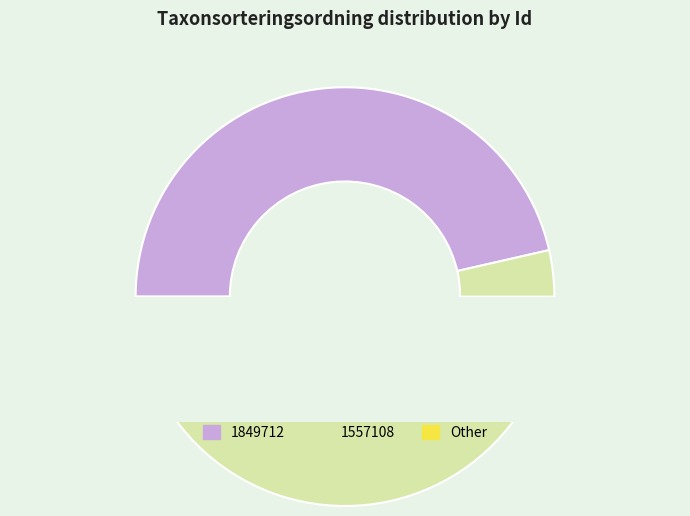

Is it true that 1557108 is 42% of the pie?

False